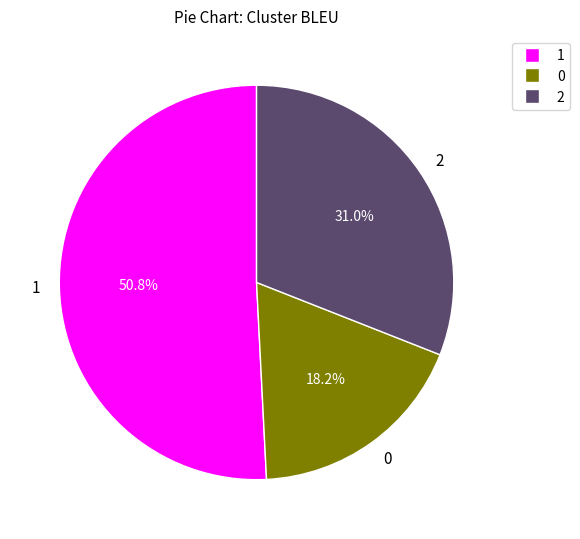

To the nearest percent, what is the average slice percentage?

33%